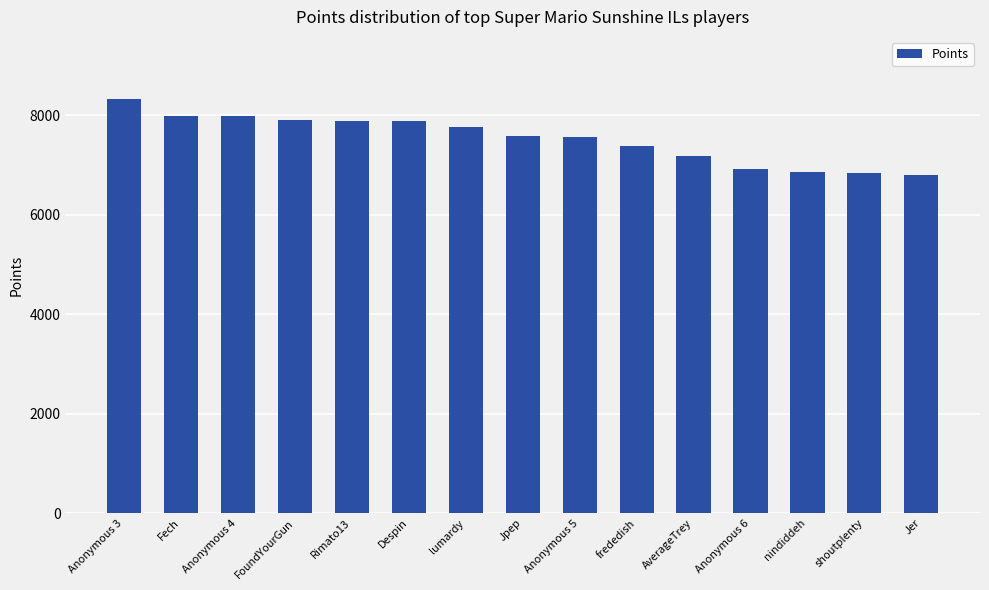

True or false: the data shows 14057 at Despin.

False